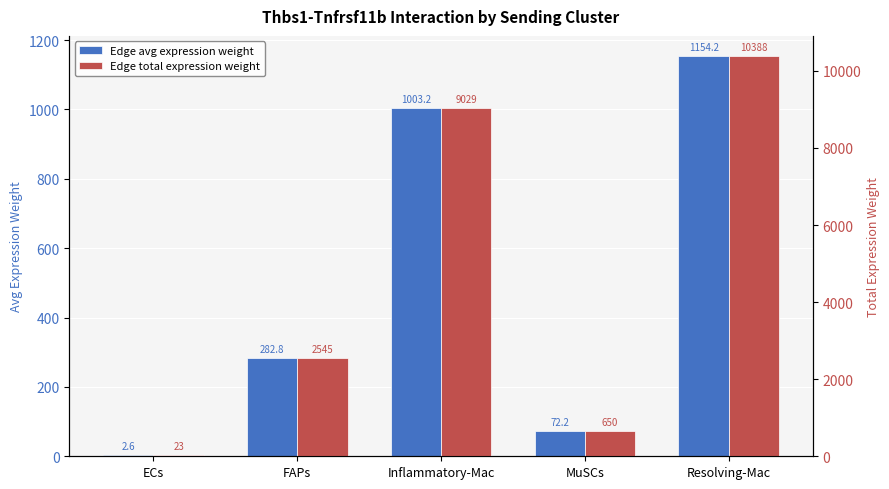

How many values in the Edge avg expression weight series exceed 282?

3